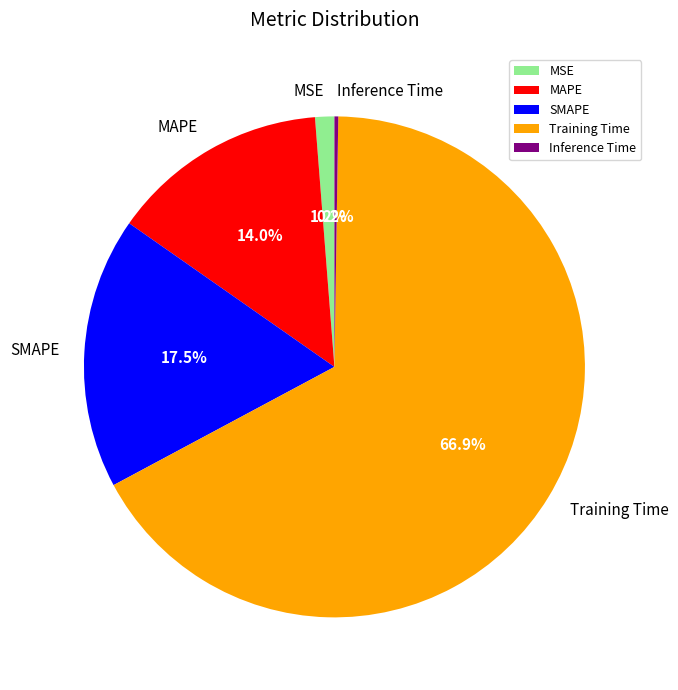

Combined, do SMAPE and Training Time account for over 50%?

Yes